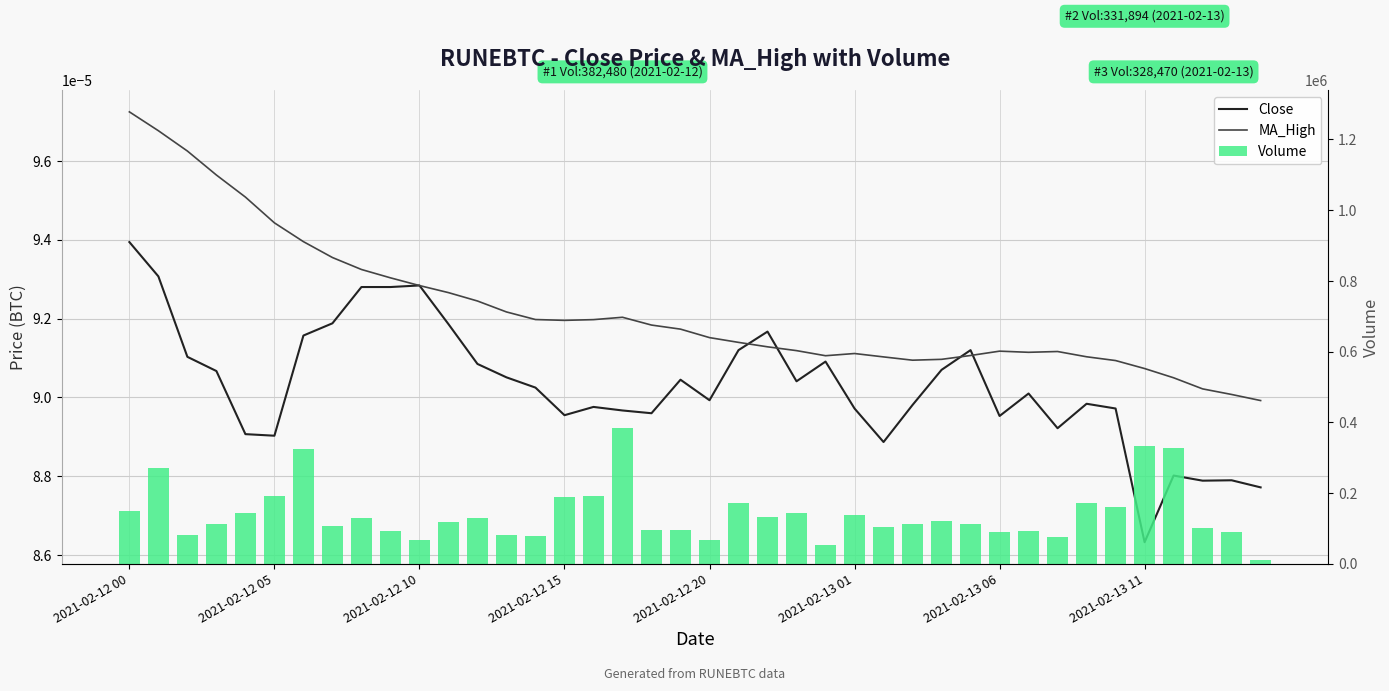

List the labels in order of MA_High value, smallest first.

39, 38, 37, 36, 35, 34, 27, 28, 26, 33, 24, 29, 25, 31, 32, 30, 23, 22, 21, 20, 19, 18, 15, 16, 14, 17, 13, 12, 11, 10, 9, 8, 2021-02-13 11, 2021-02-13 06, 2021-02-13 01, 2021-02-12 20, 2021-02-12 15, 2021-02-12 10, 2021-02-12 05, 2021-02-12 00